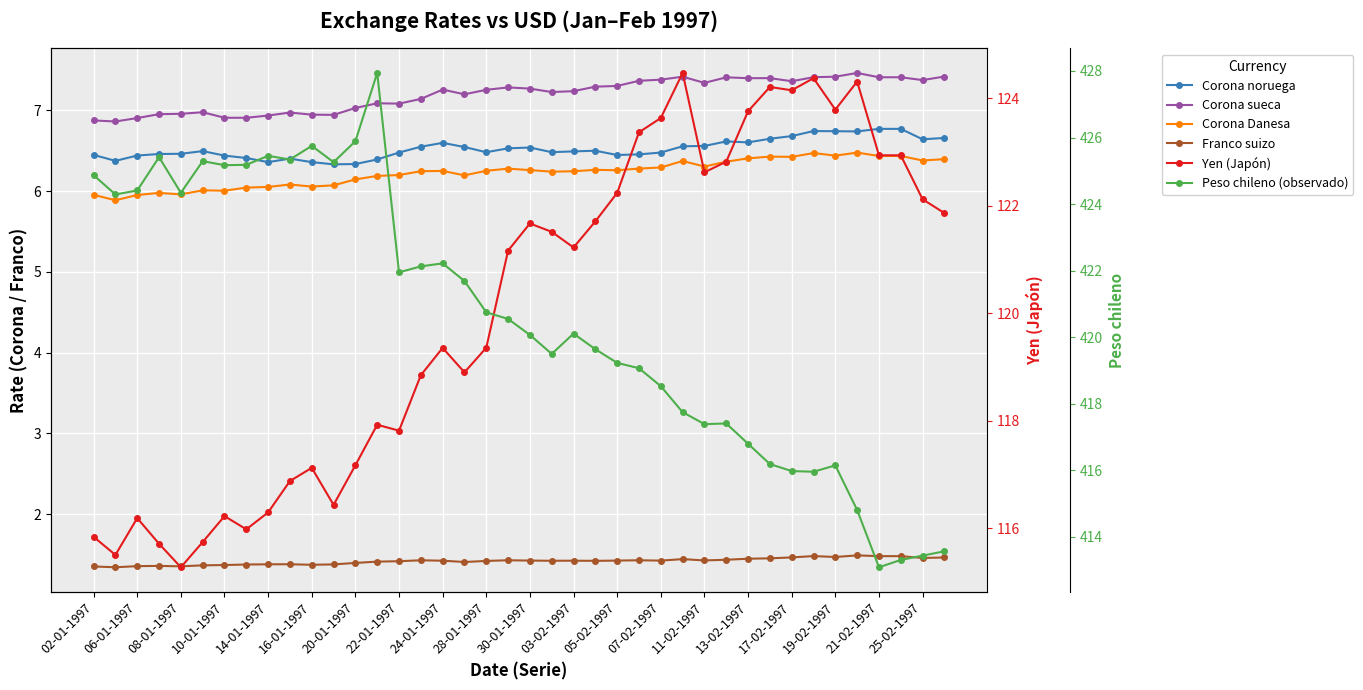

What is the spread (max minus min) of values at 17-02-1997?

414.5